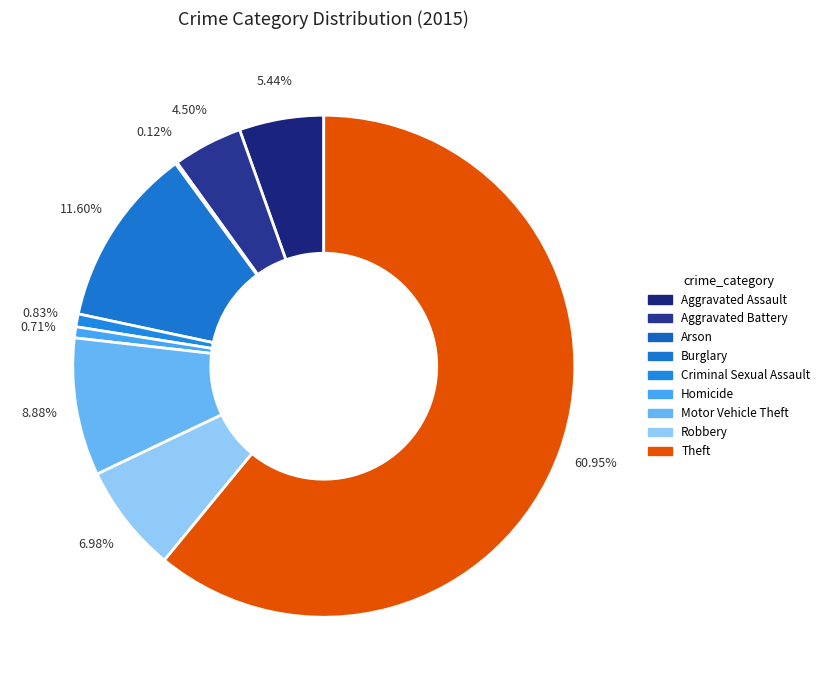

To the nearest percent, what portion does Criminal Sexual Assault represent?

1%